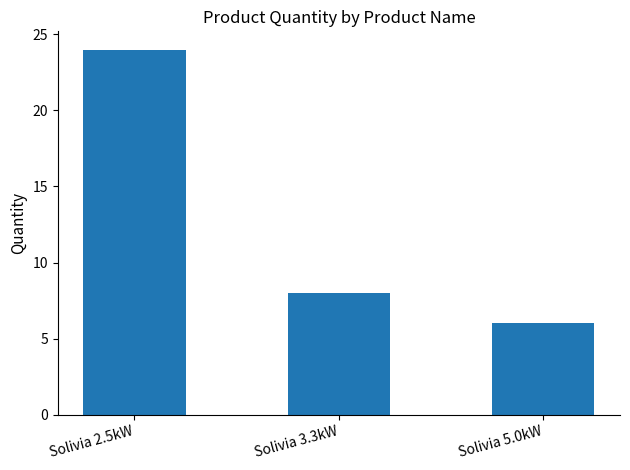

How many values are between 6 and 24?

3